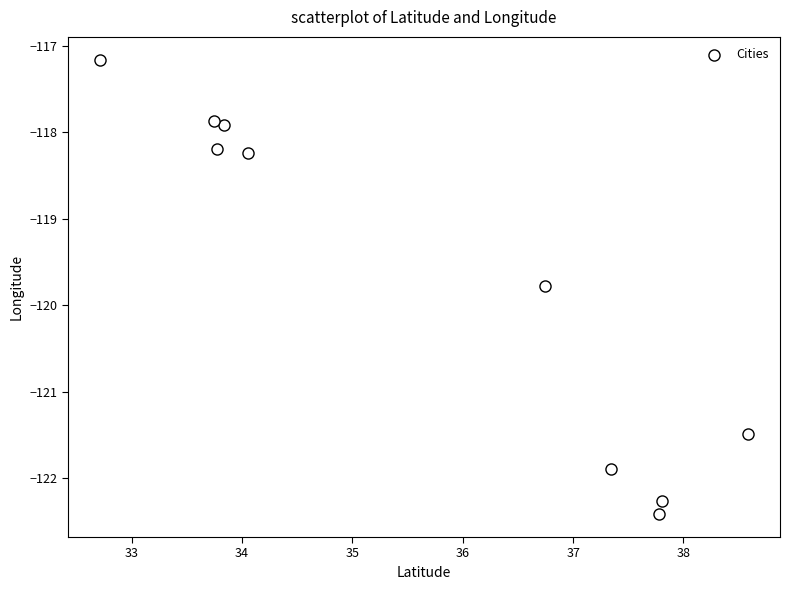

What is the average X value?

35.6